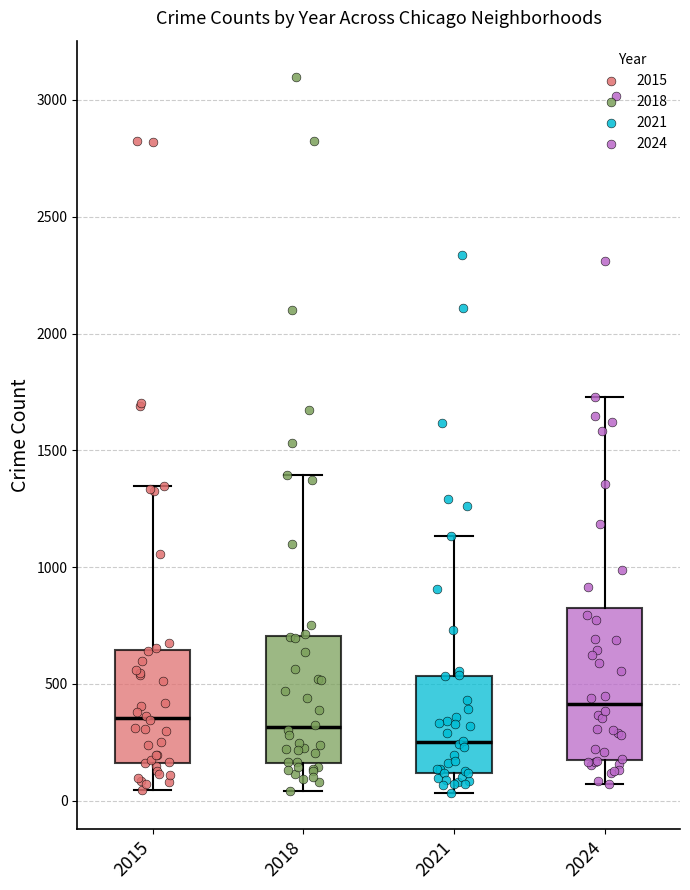

Where does the median line of the box at x = 2024 sit on the y-axis? The values are not printed on the chart, so give them approximately, as read against the axis.

400